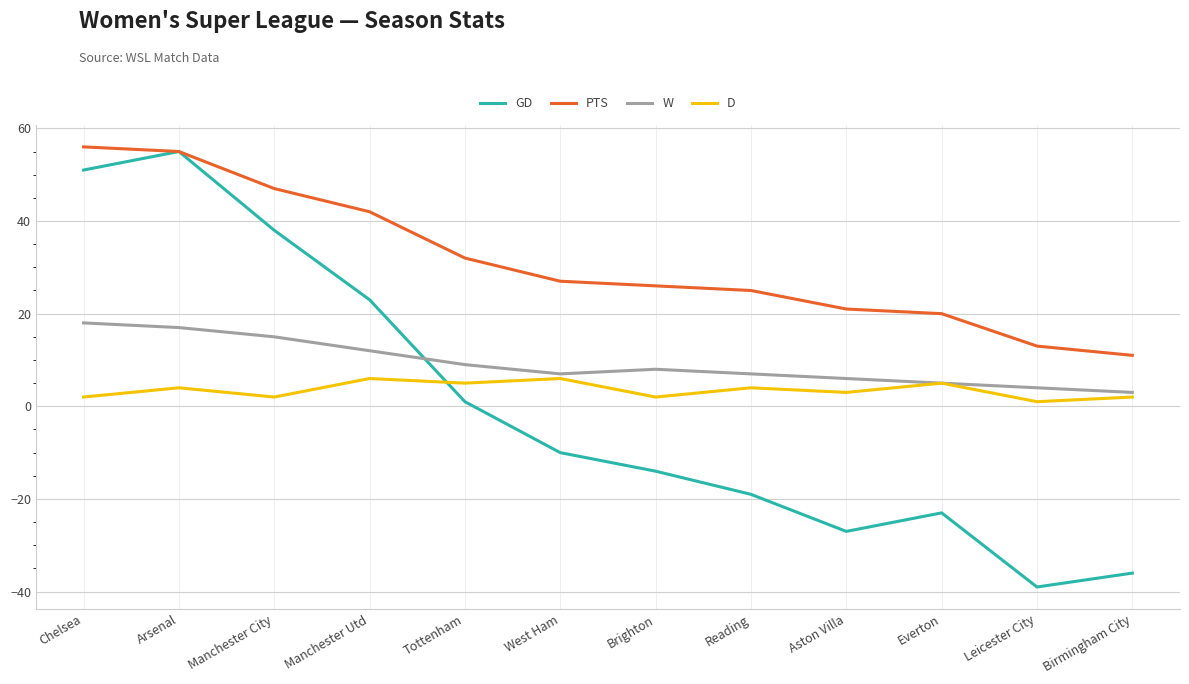

Where is the first local maximum for W?

Brighton